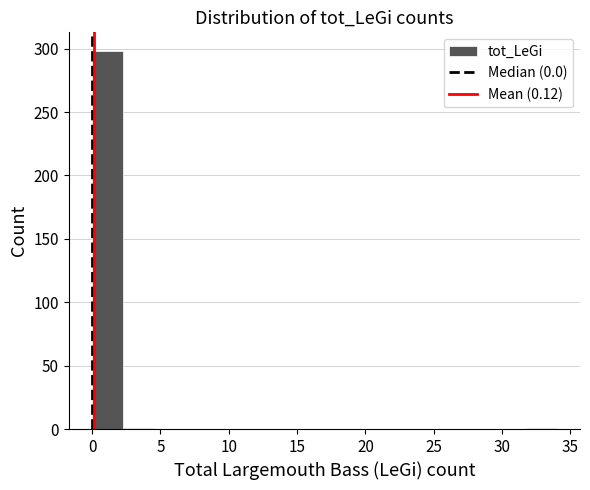

How tall is the bar that spans 0.0 to 2.5 on the x-axis? Neither the bar edges nor the heights are printed on the chart, so give them approximately, as read against the axes.

300